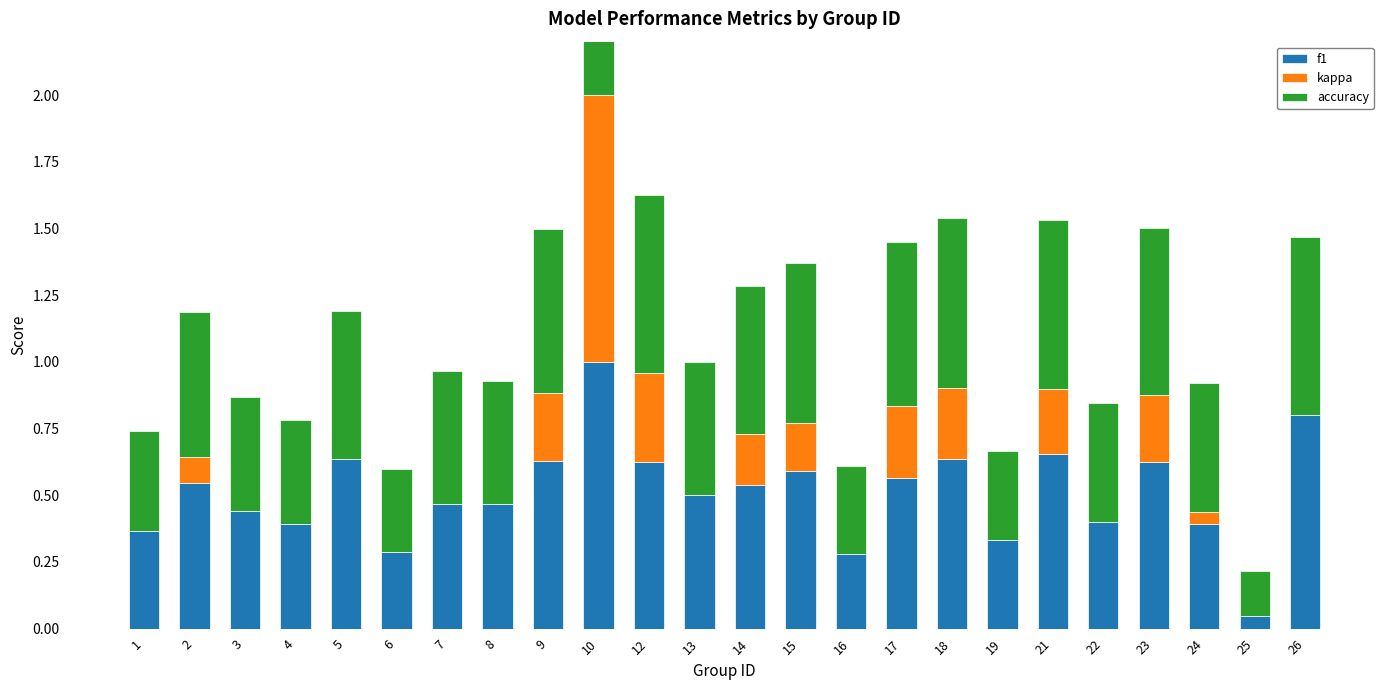

How many series are shown in this chart?

3